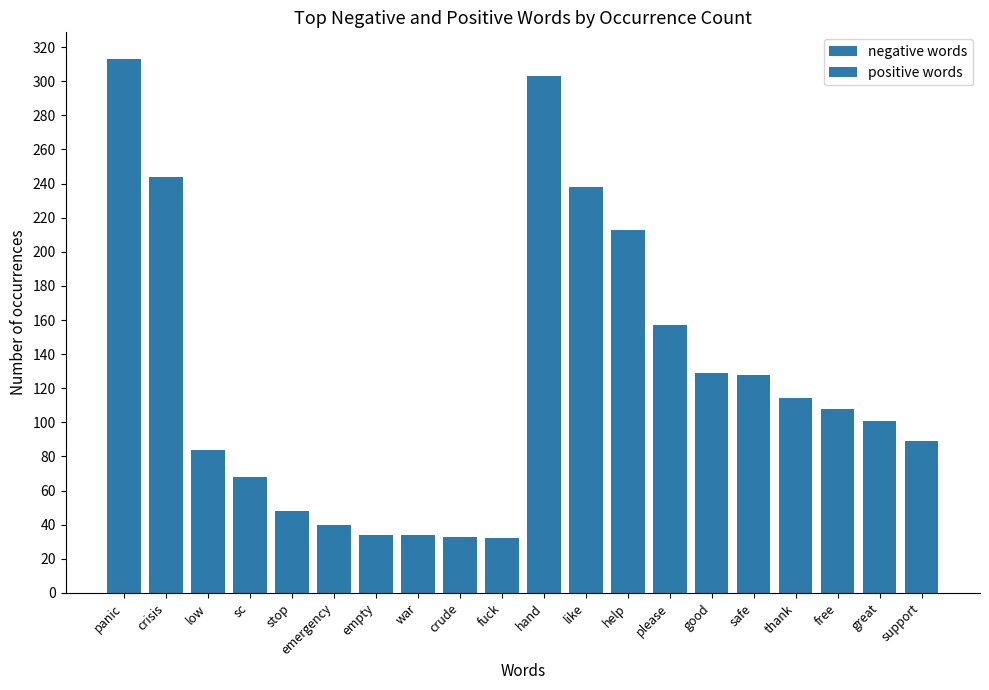

What is the highest value of the negative words series?

313